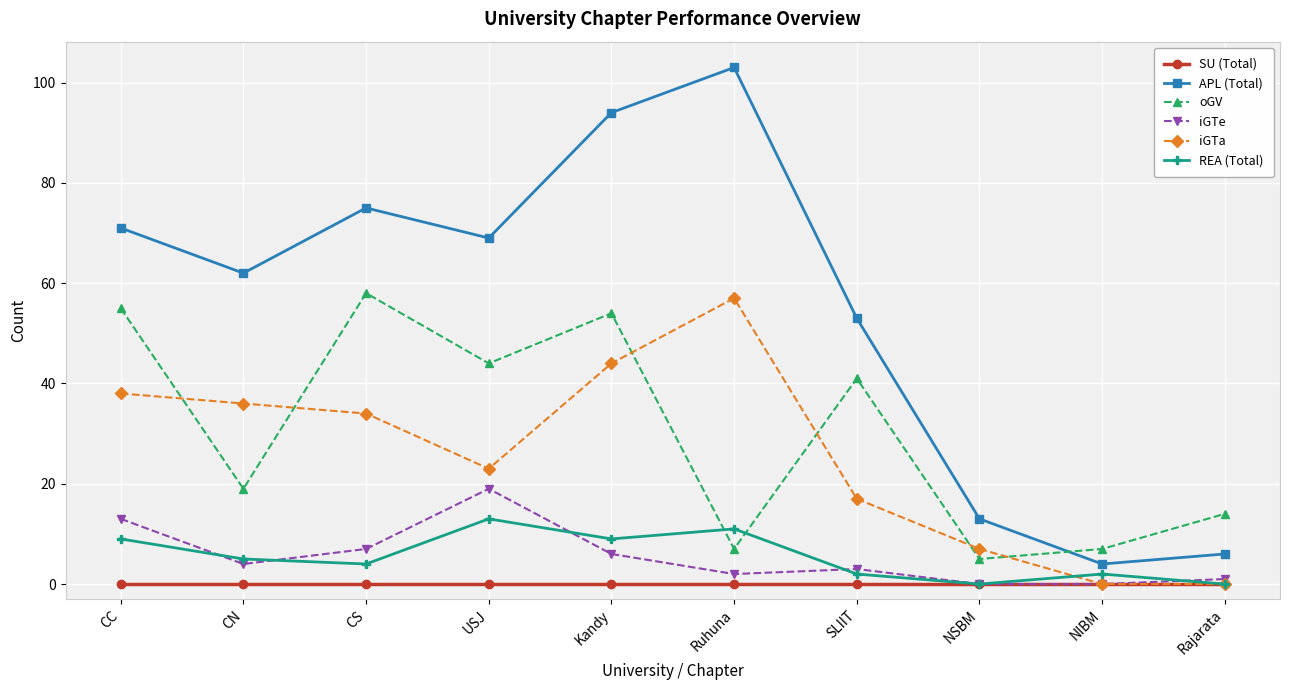

How many categories are shown in the chart?

10